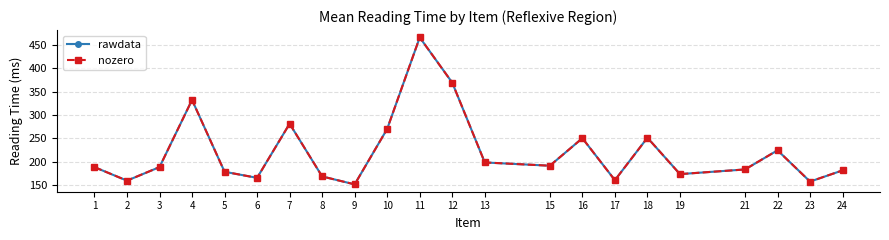

The value of nozero at 7 is 281. True or false?

True